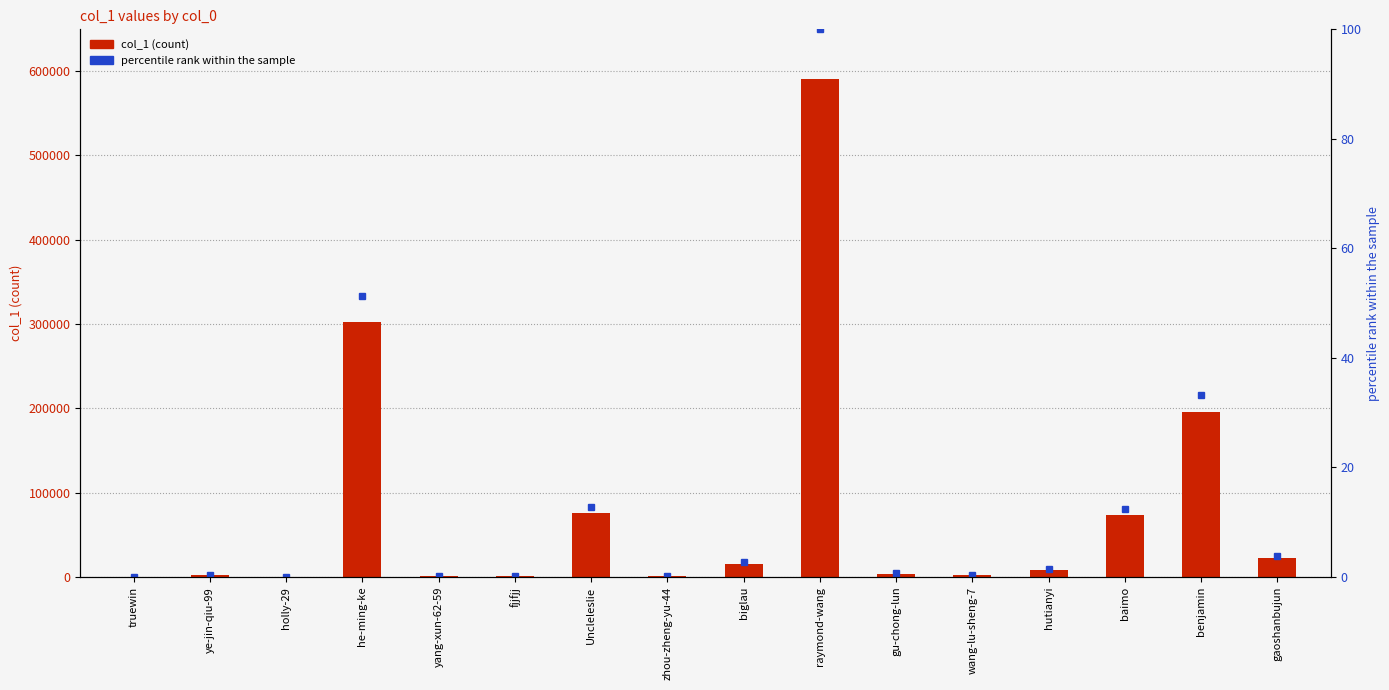

At which label does percentile rank within the sample reach its peak?

raymond-wang